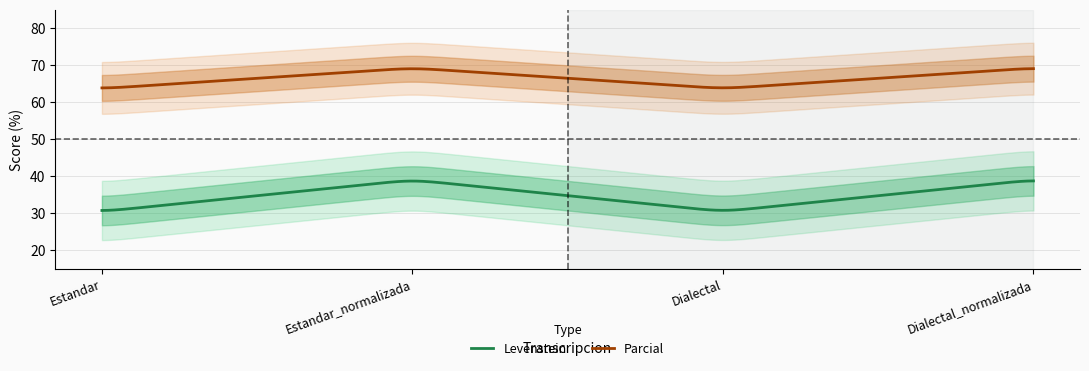

True or false: Levenstein has a value of 40.3 at Dialectal.

False